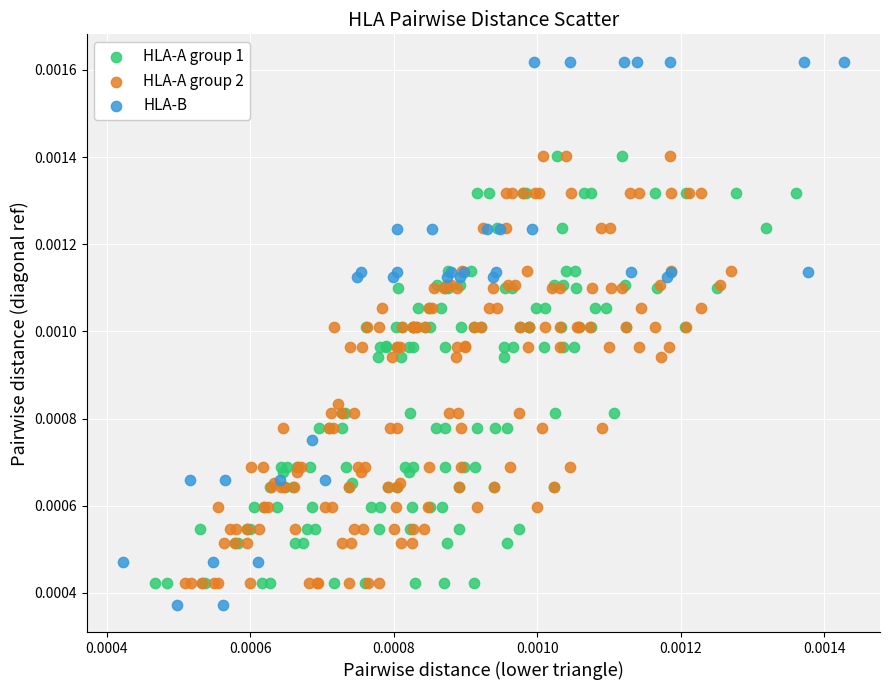

Which series has the widest spread of Y values?

HLA-B